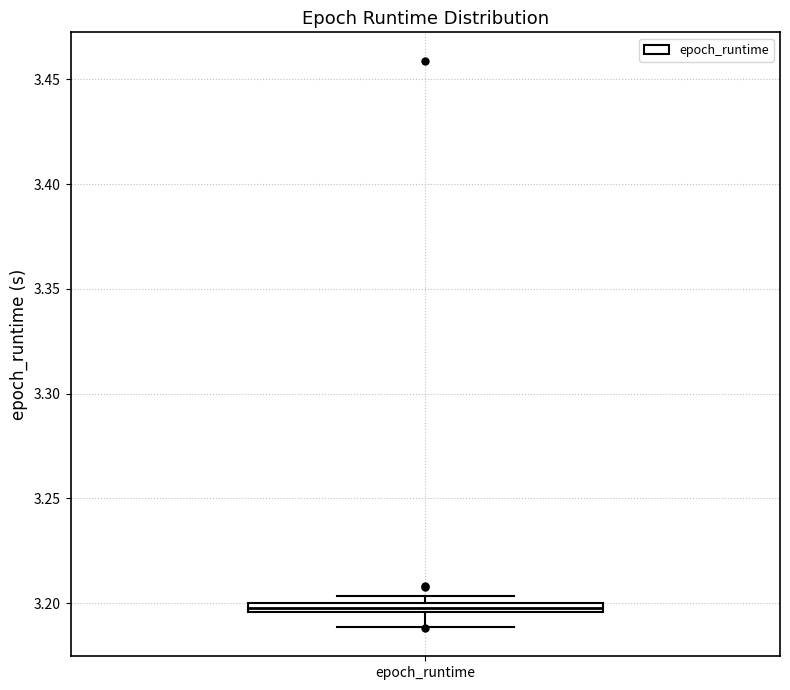

Where does the lower whisker of the box for epoch_runtime end on the y-axis? The values are not printed on the chart, so give them approximately, as read against the axis.

3.190